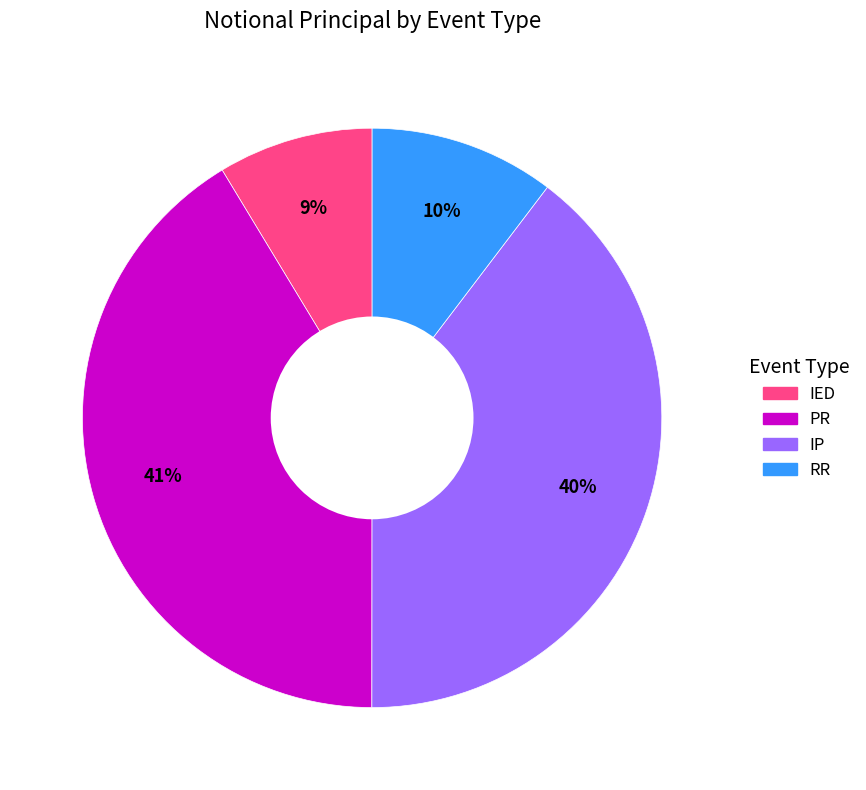

Is PR the majority of the pie?

No